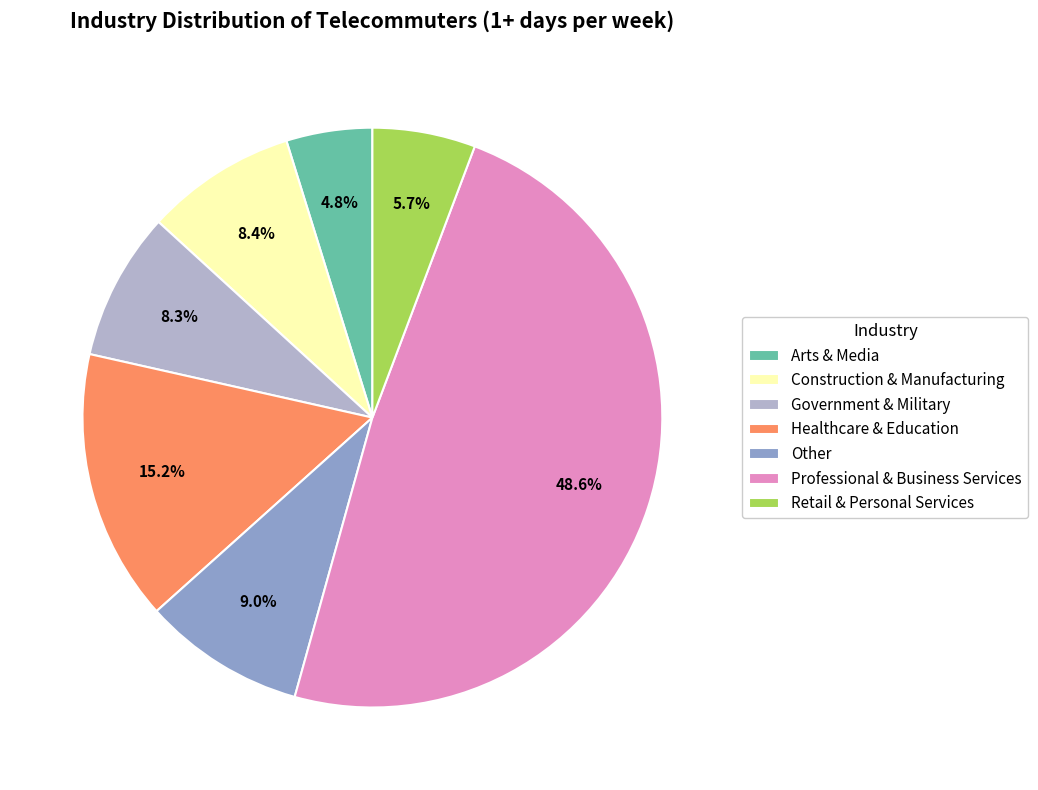

How many slices are in this pie chart?

7